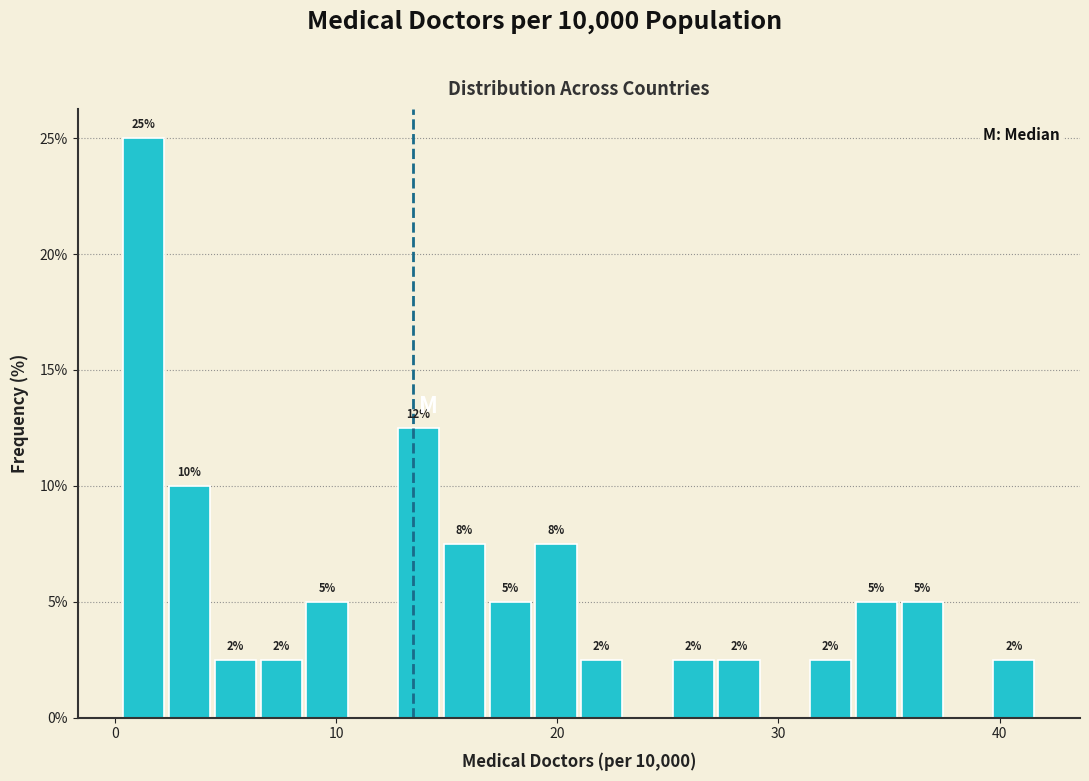

Around what value on the x-axis is the tallest bar? Give the approximate position of its centre, as read against the axis.

1